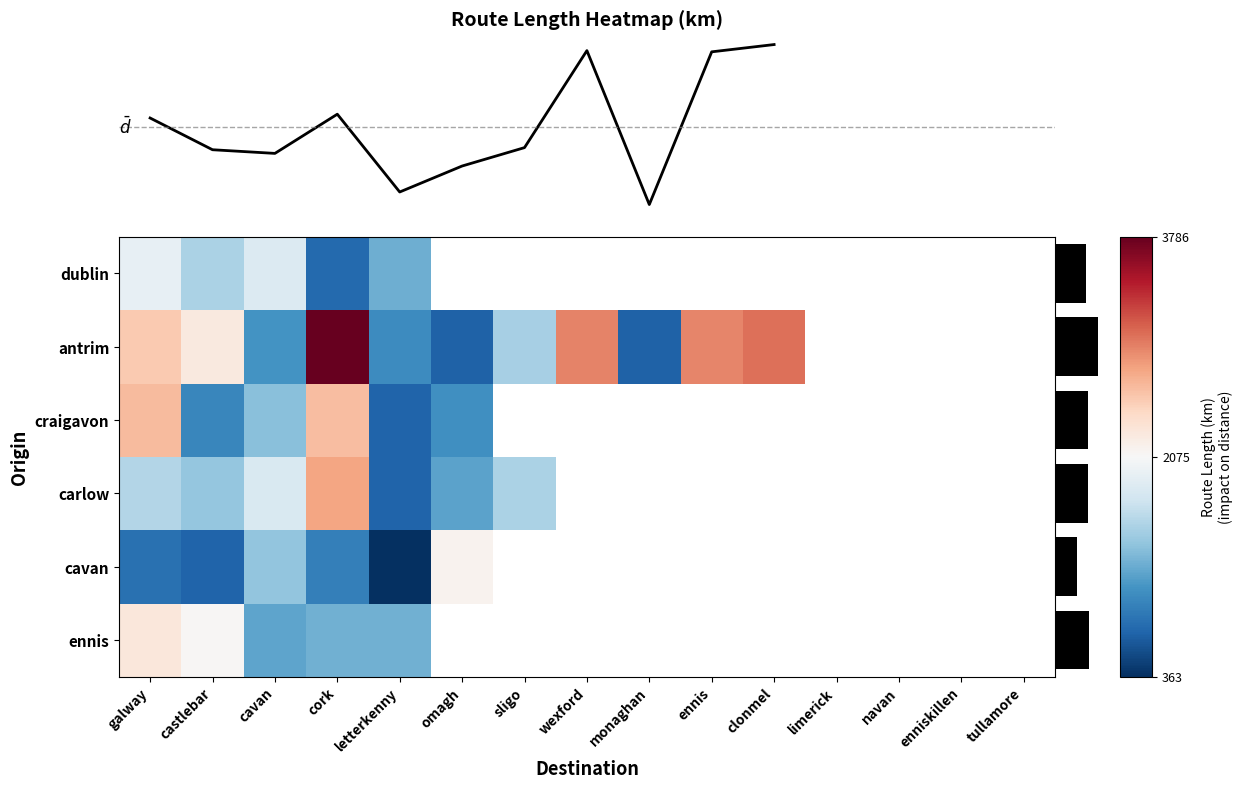

How many values in ennis are above zero?

5